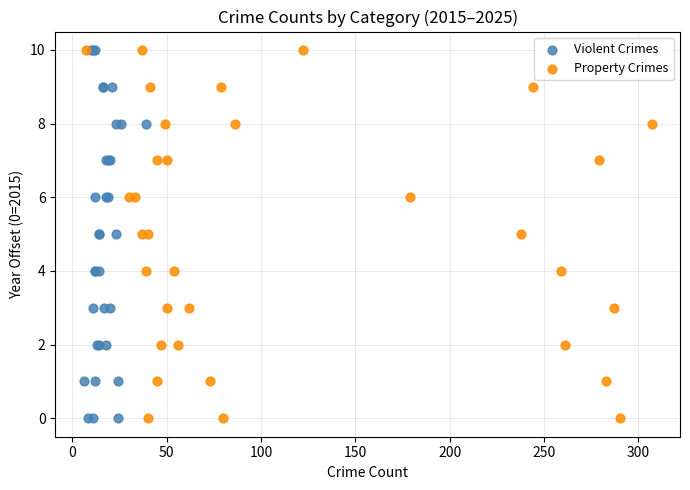

What are all the series names shown in the legend?

Violent Crimes, Property Crimes